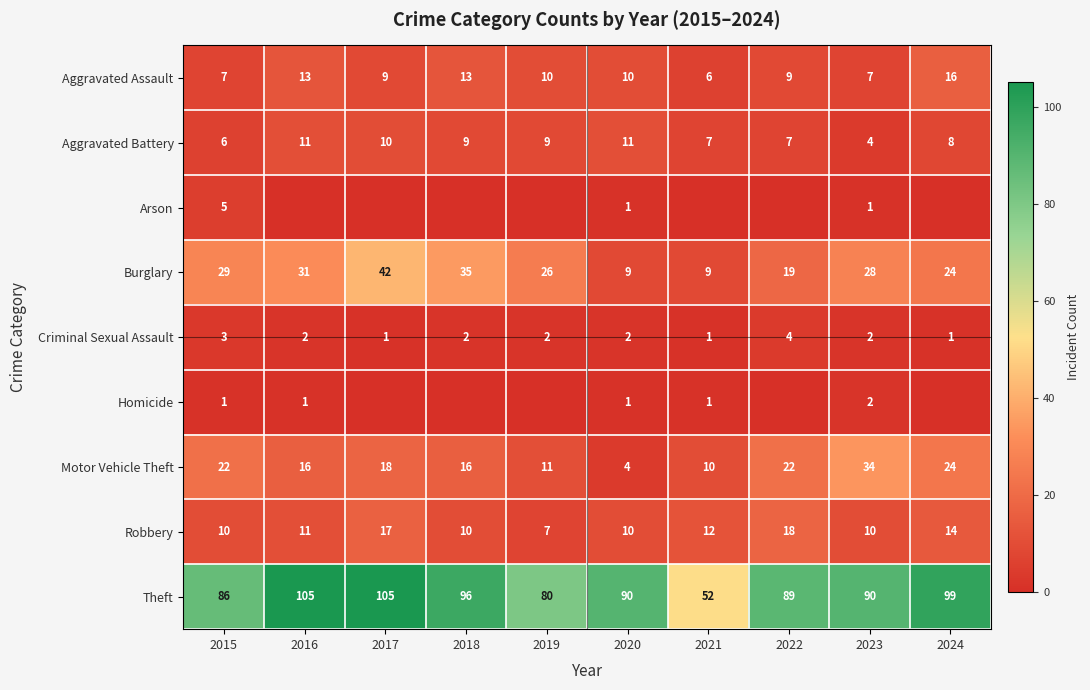

Which has a higher value, 2019 or 2016?

2016